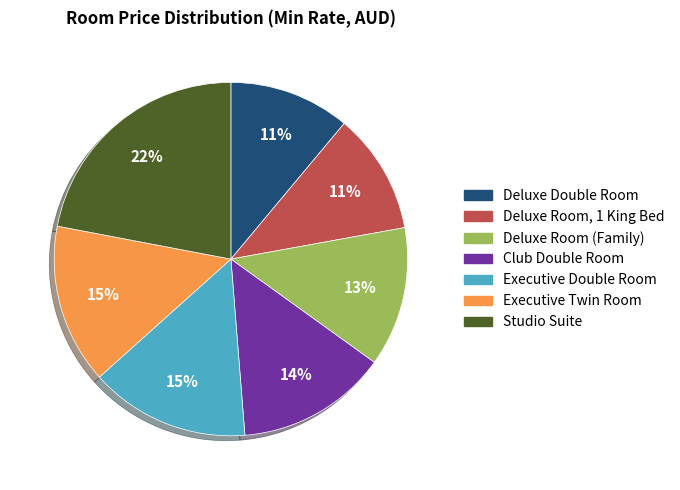

Is it true that Executive Double Room is 15% of the pie?

True